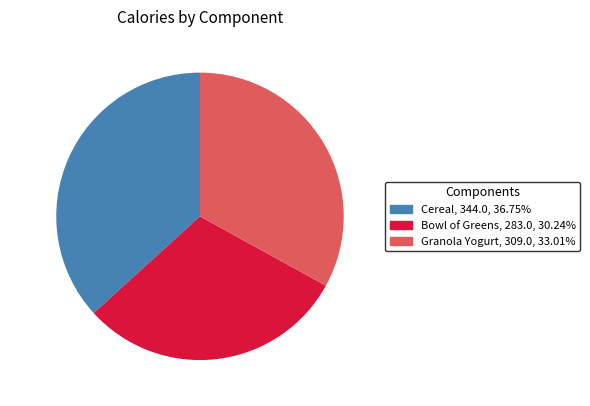

Which category has the smallest portion of the pie?

Bowl of Greens